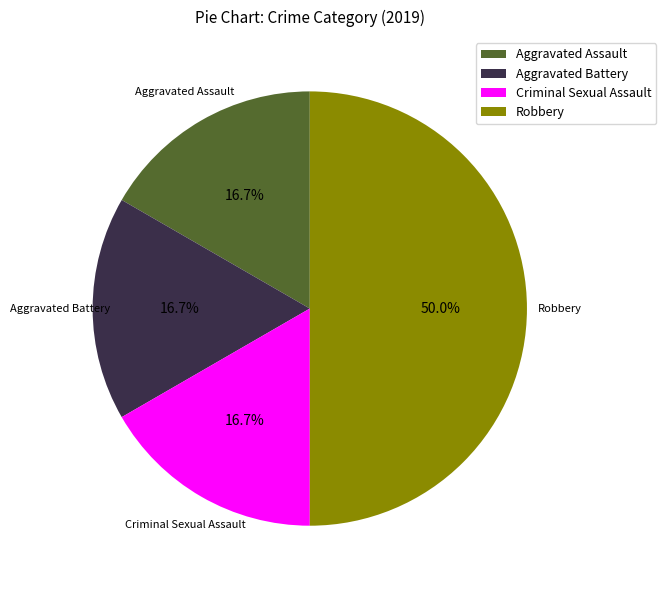

Is Criminal Sexual Assault the majority of the pie?

No